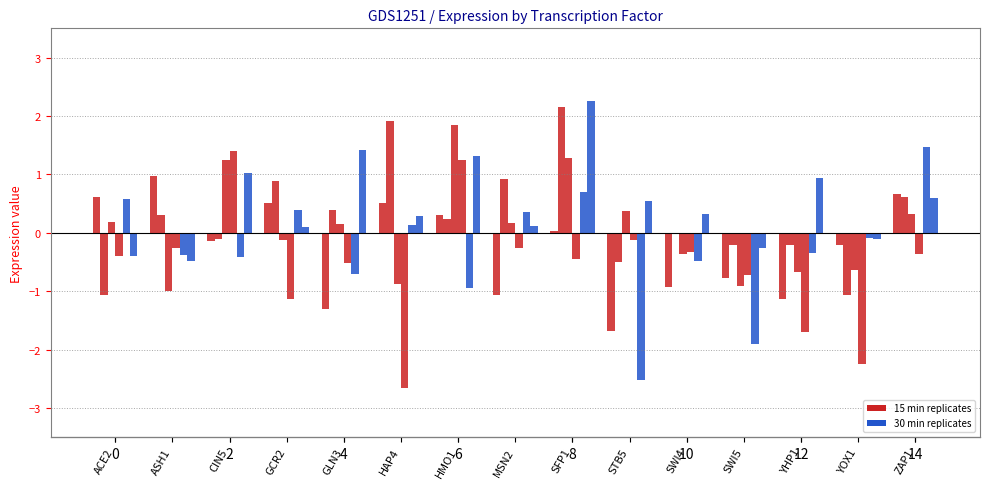

How many groups of bars are there?

15